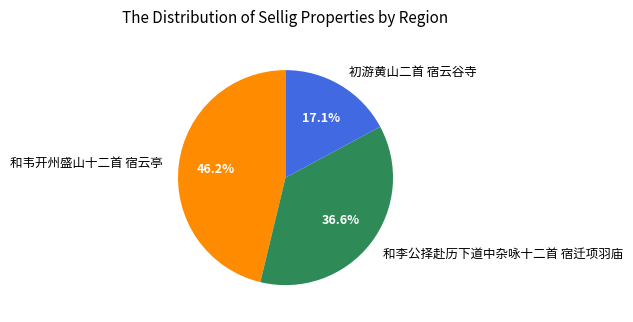

Combined, what portion of the pie is 初游黄山二首 宿云谷寺 and 和韦开州盛山十二首 宿云亭?

63.4%